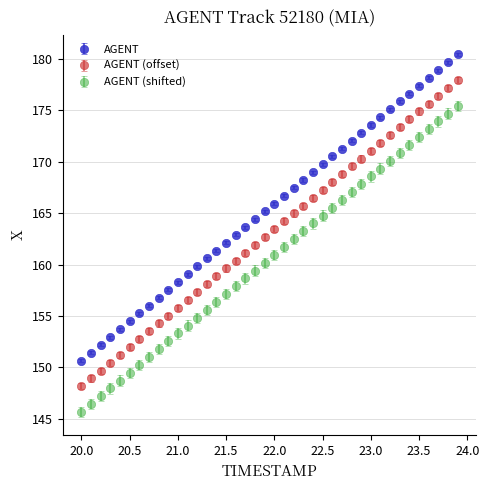

What is the value of the AGENT point at the 1st from the left?

150.6